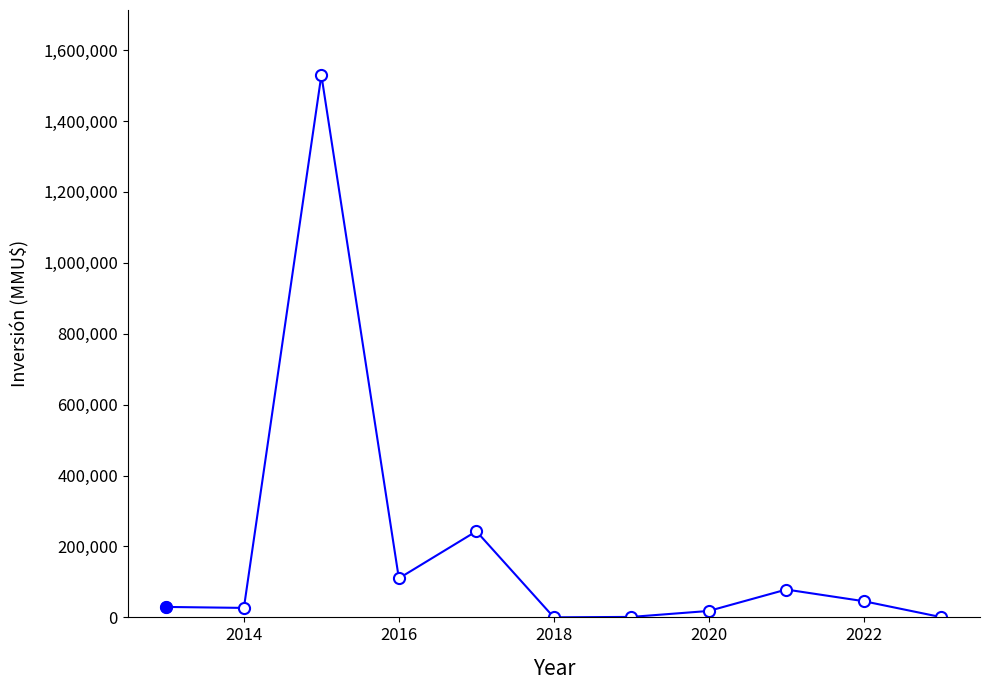

What is the difference between the maximum and second lowest values?

1528830